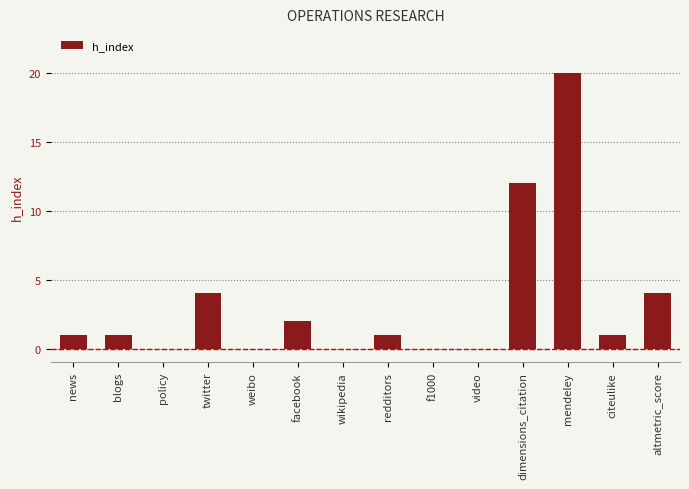

What is the average value?

3